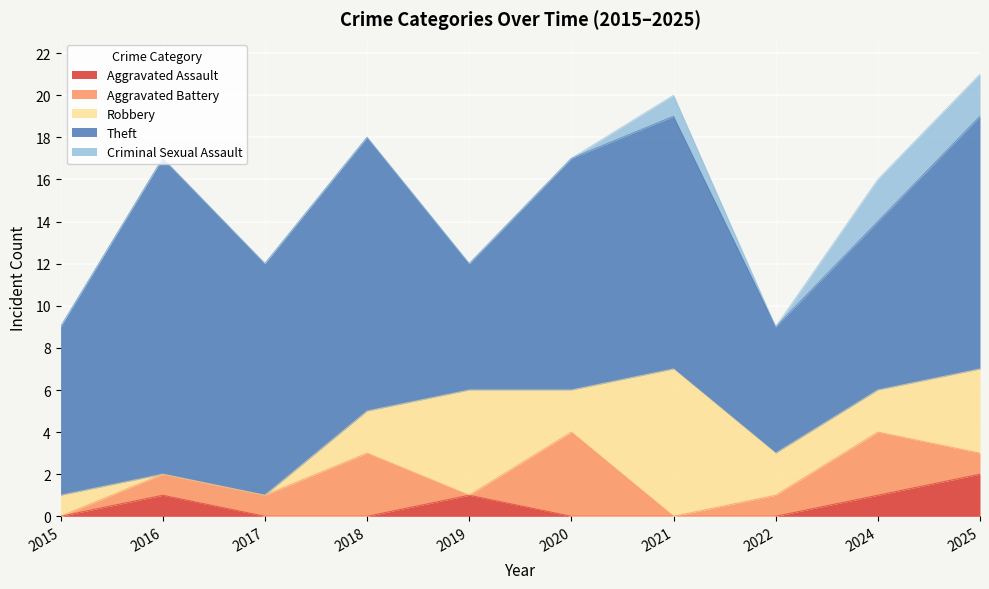

What are all the series names shown in the legend?

Aggravated Assault, Aggravated Battery, Robbery, Theft, Criminal Sexual Assault